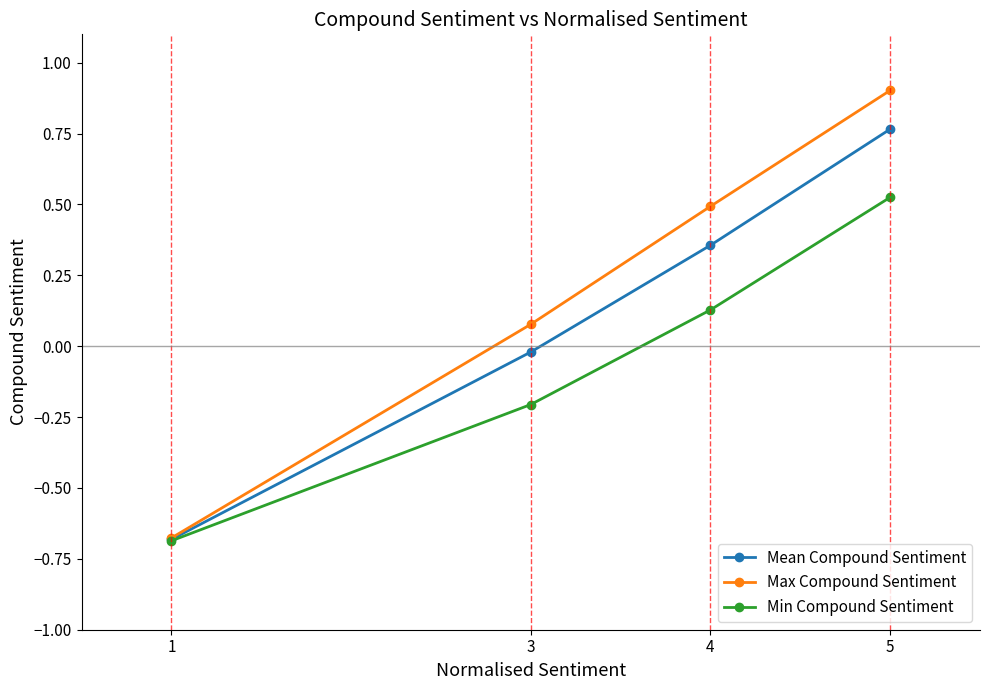

Rank the series by their average value, from lowest to highest.

Min Compound Sentiment, Mean Compound Sentiment, Max Compound Sentiment